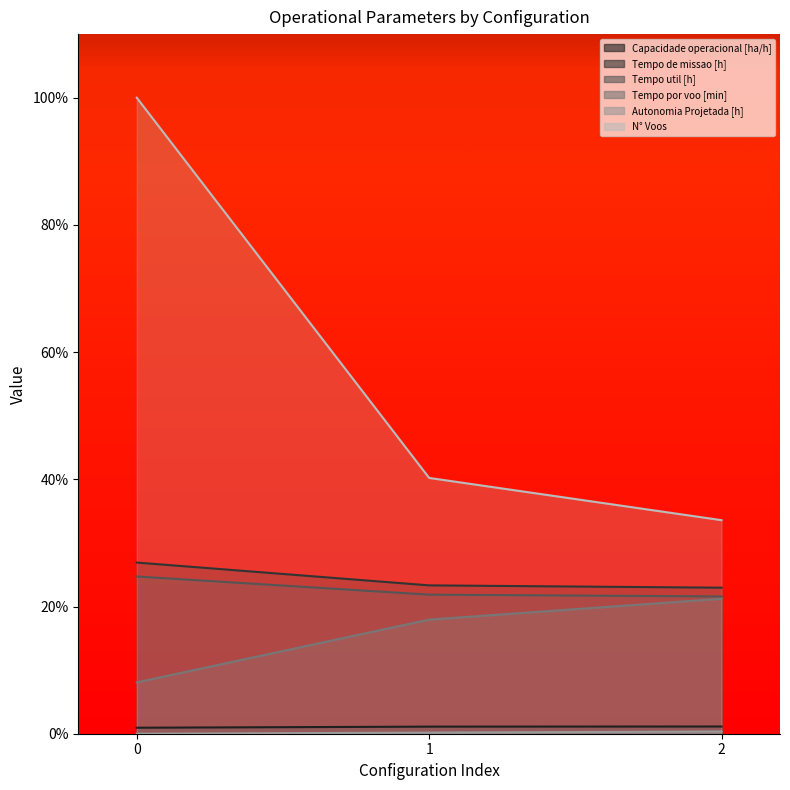

Between 0 and 1, which series saw the biggest shift?

N° Voos